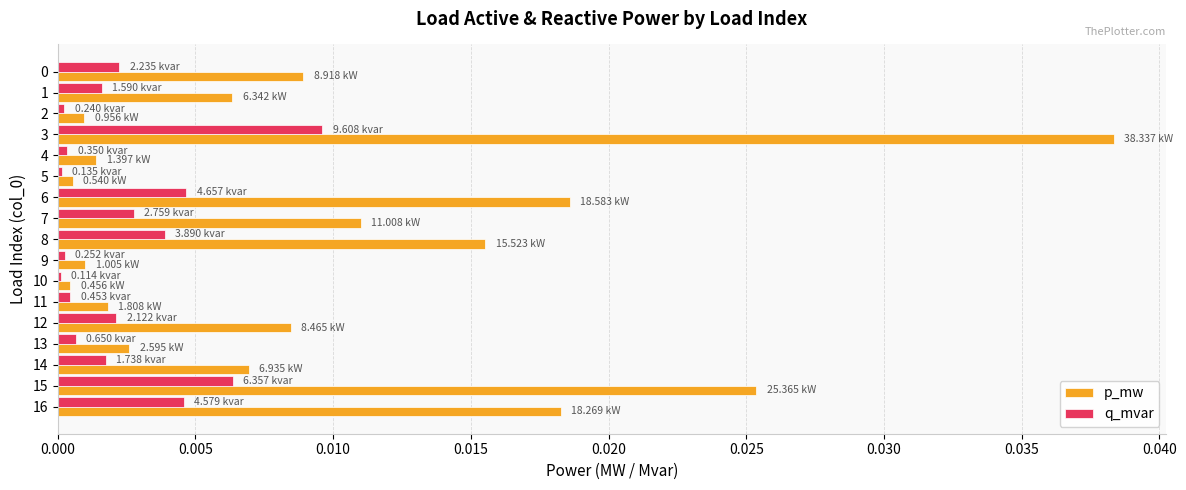

Between 12 and 13, which series saw the biggest shift?

p_mw